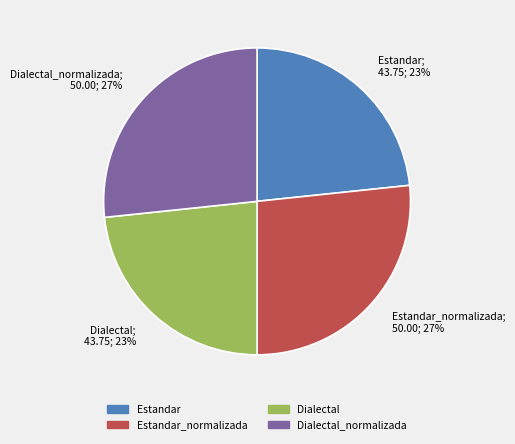

Approximately how many times larger is the value at Dialectal compared to Estandar?

1.0